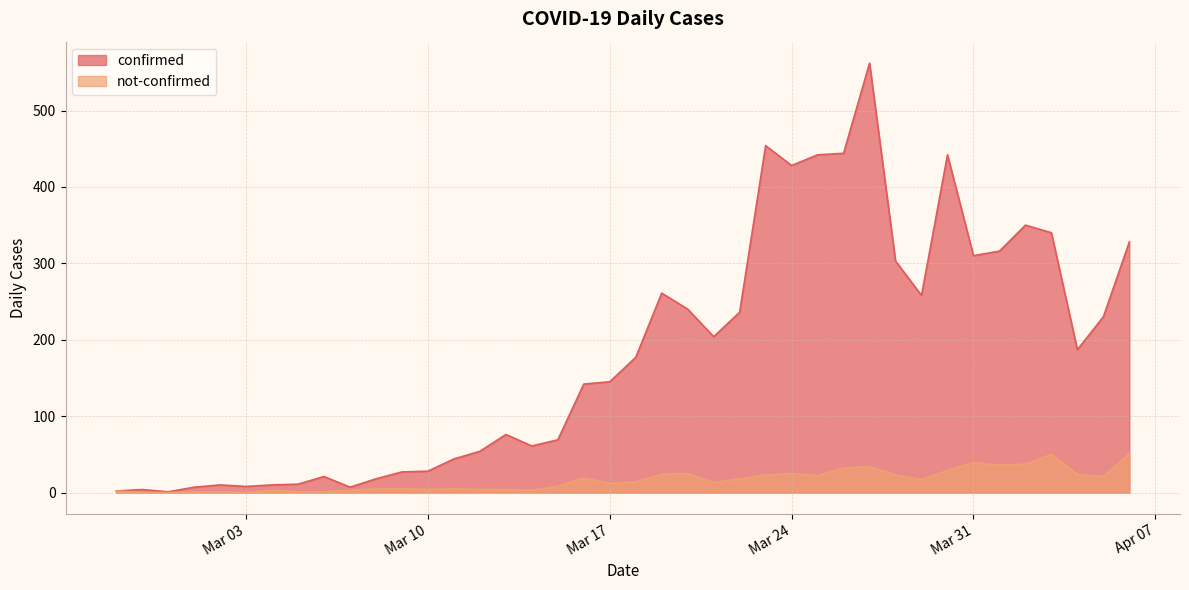

List the series in order of their overall mean, lowest first.

not-confirmed, confirmed